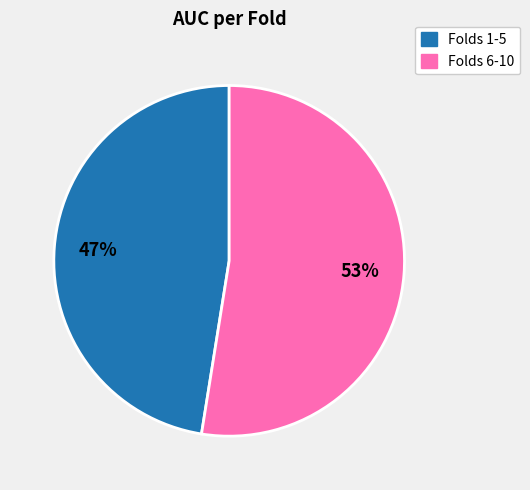

How many segments does this pie chart have?

2